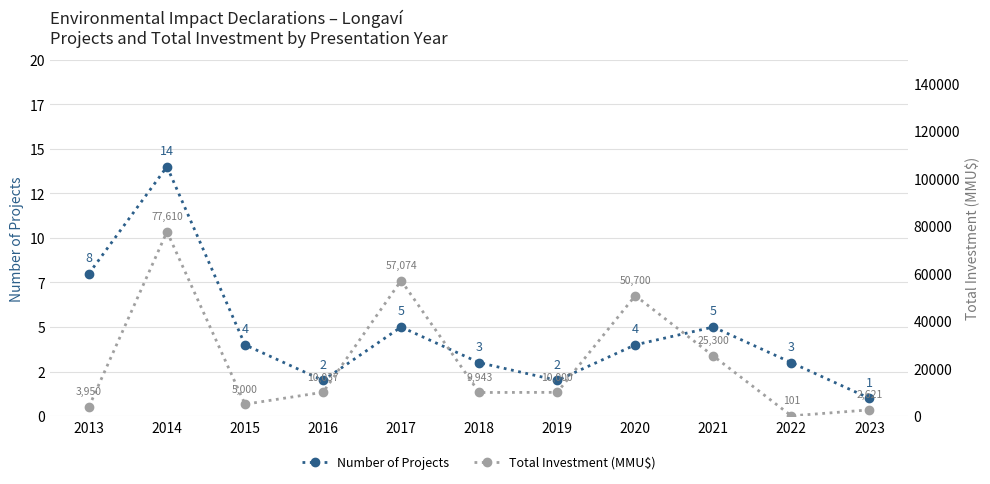

Where does the Total Investment (MMU$) series first go above 10000?

2014